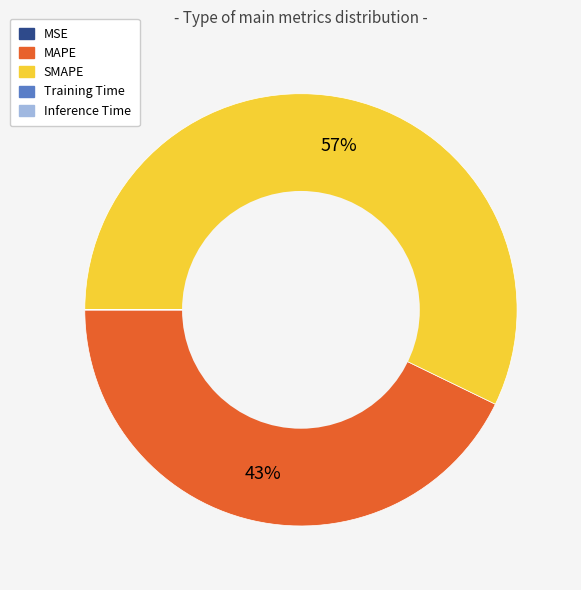

What is the largest slice in the pie chart?

SMAPE